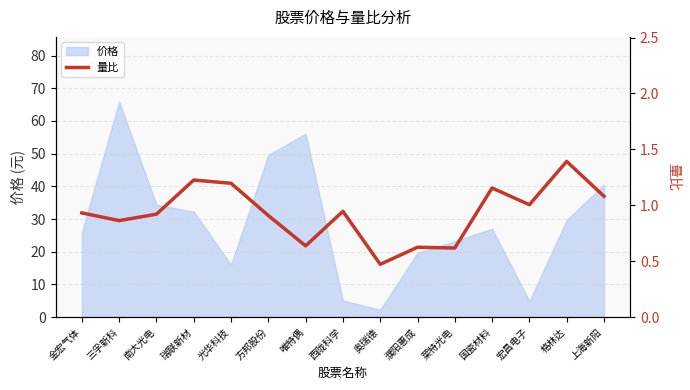

How many points are lower than both their immediate neighbors (excluding endpoints)?

5